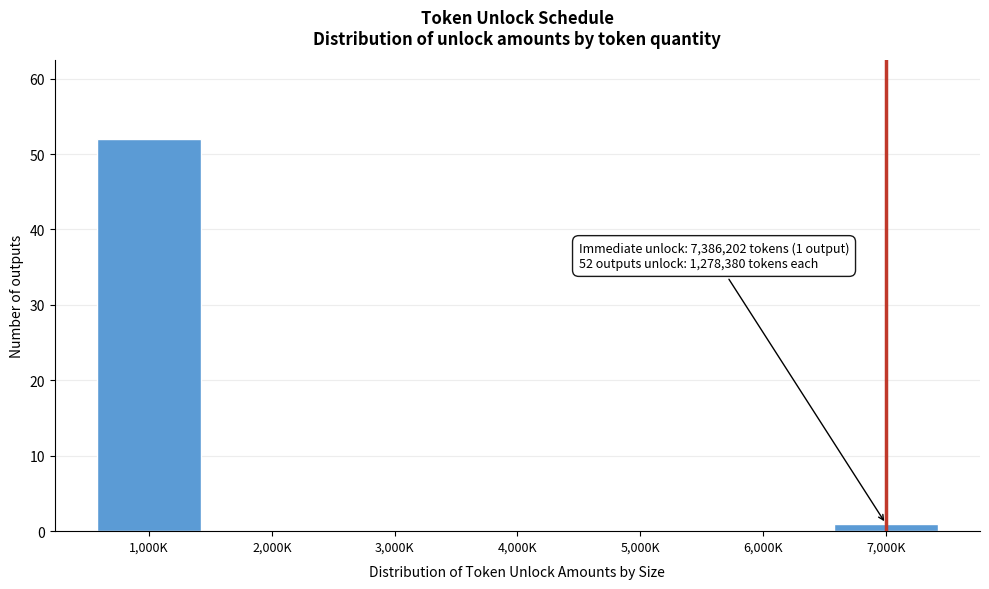

Reading left to right, what are all the values shown in this chart?

1,000K=52	2,000K=0	3,000K=0	4,000K=0	5,000K=0	6,000K=0	7,000K=1